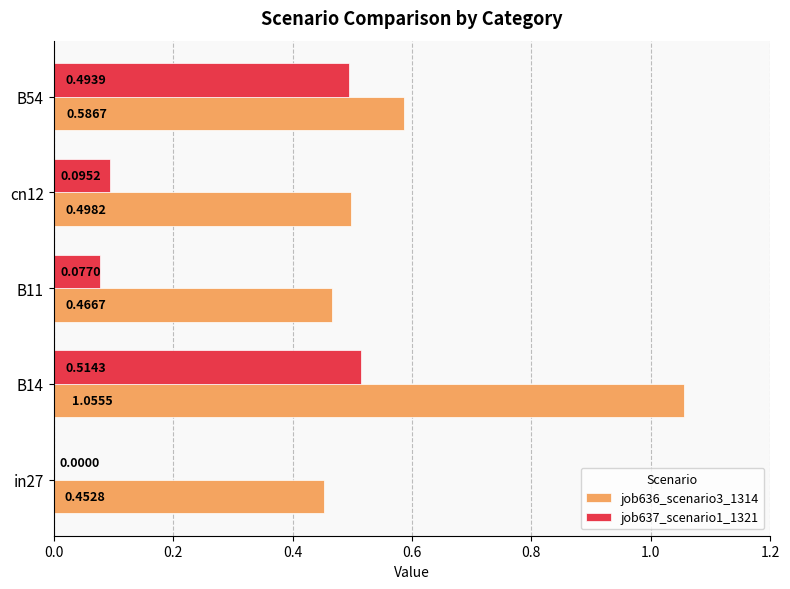

Which series has the largest total across all categories?

job636_scenario3_1314